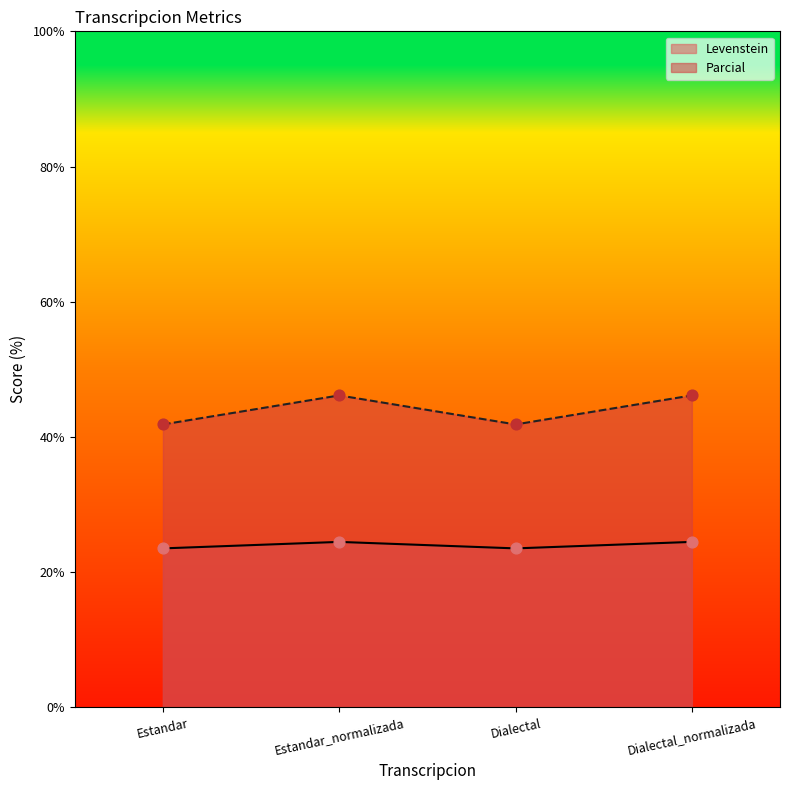

Which series reaches the maximum Y coordinate?

Parcial